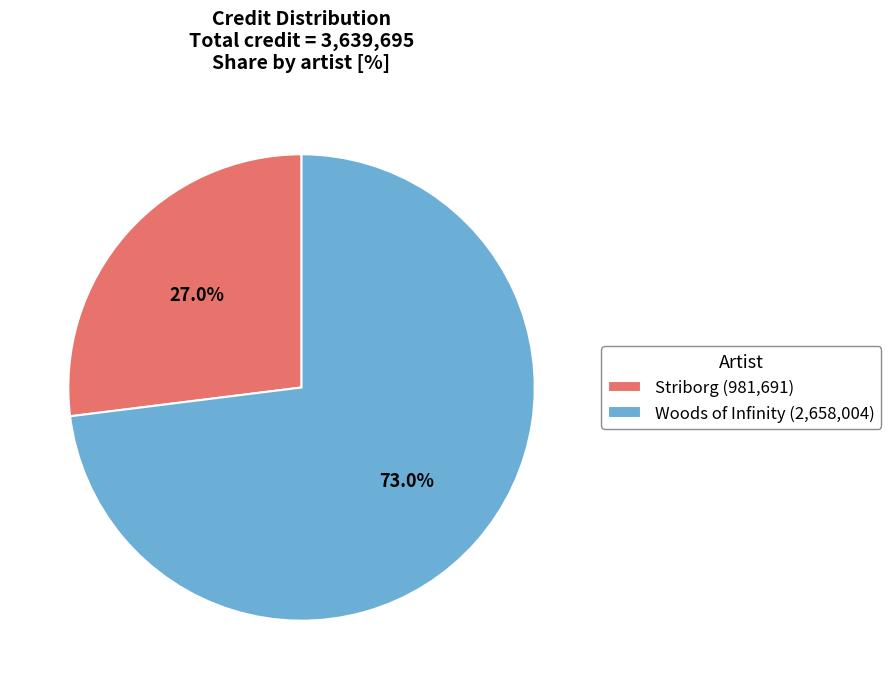

How many segments does this pie chart have?

2